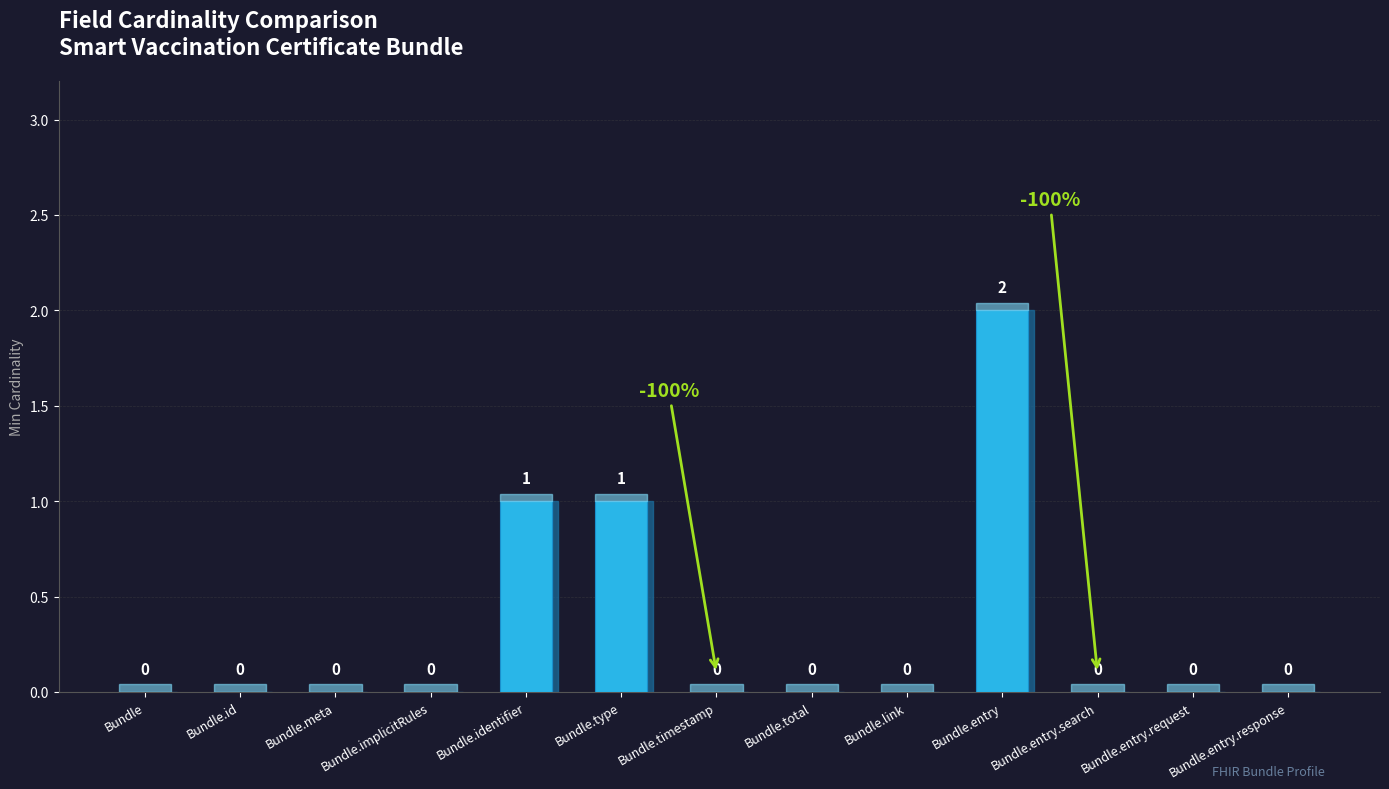

Reading left to right, transcribe all the data shown in this chart.

Bundle=0	Bundle.id=0	Bundle.meta=0	Bundle.implicitRules=0	Bundle.identifier=1	Bundle.type=1	Bundle.timestamp=0	Bundle.total=0	Bundle.link=0	Bundle.entry=2	Bundle.entry.search=0	Bundle.entry.request=0	Bundle.entry.response=0